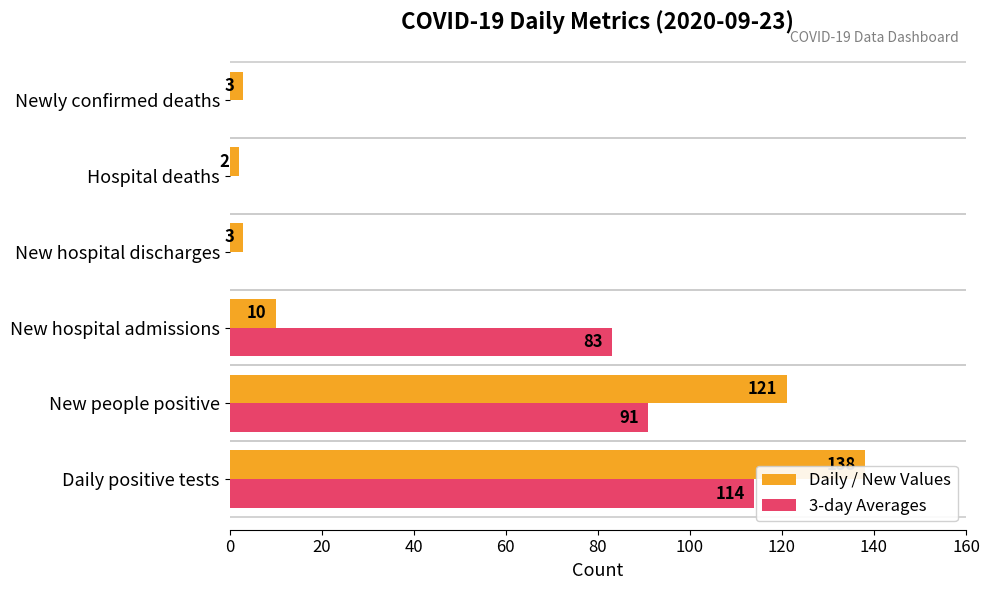

At which label is Daily / New Values closest to 70?

New people positive